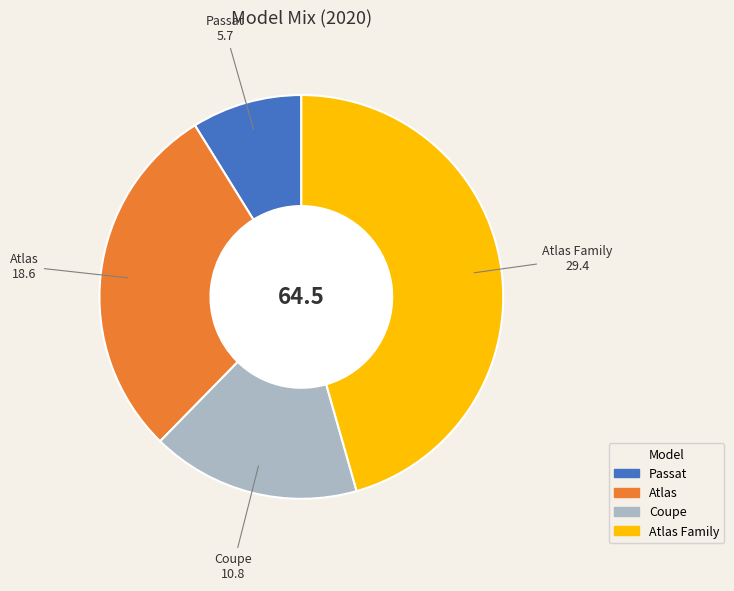

Which category has the smallest portion of the pie?

Passat